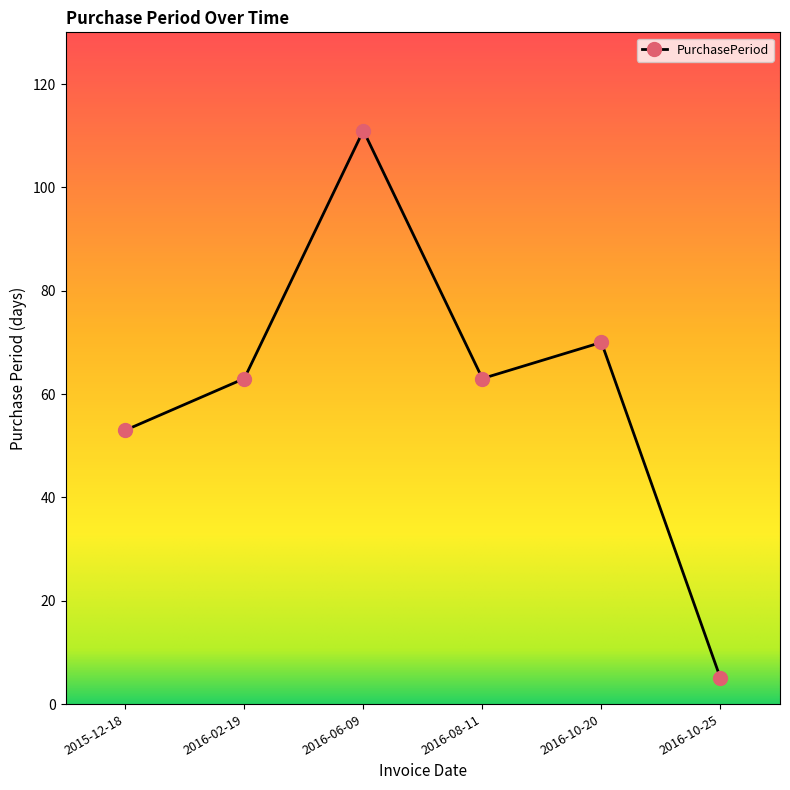

Reading left to right, transcribe all the data shown in this chart.

2015-12-18=53	2016-02-19=63	2016-06-09=111	2016-08-11=63	2016-10-20=70	2016-10-25=5